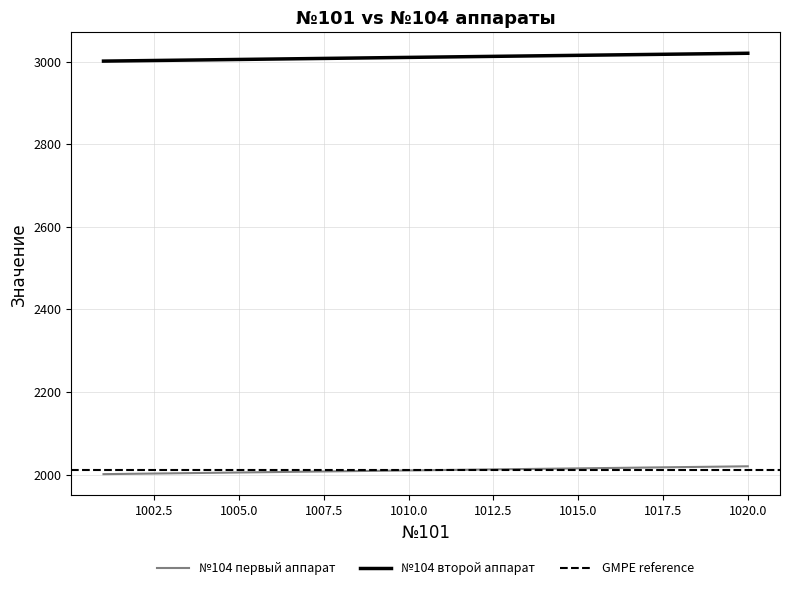

Which series changed the most between 1001 and 1012?

№104 первый аппарат